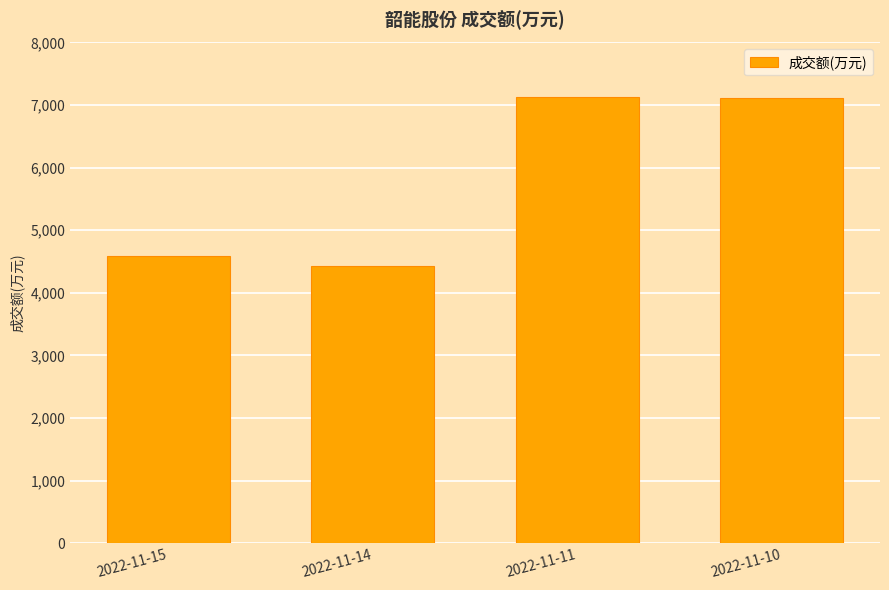

Does the chart contain stacked bars?

No